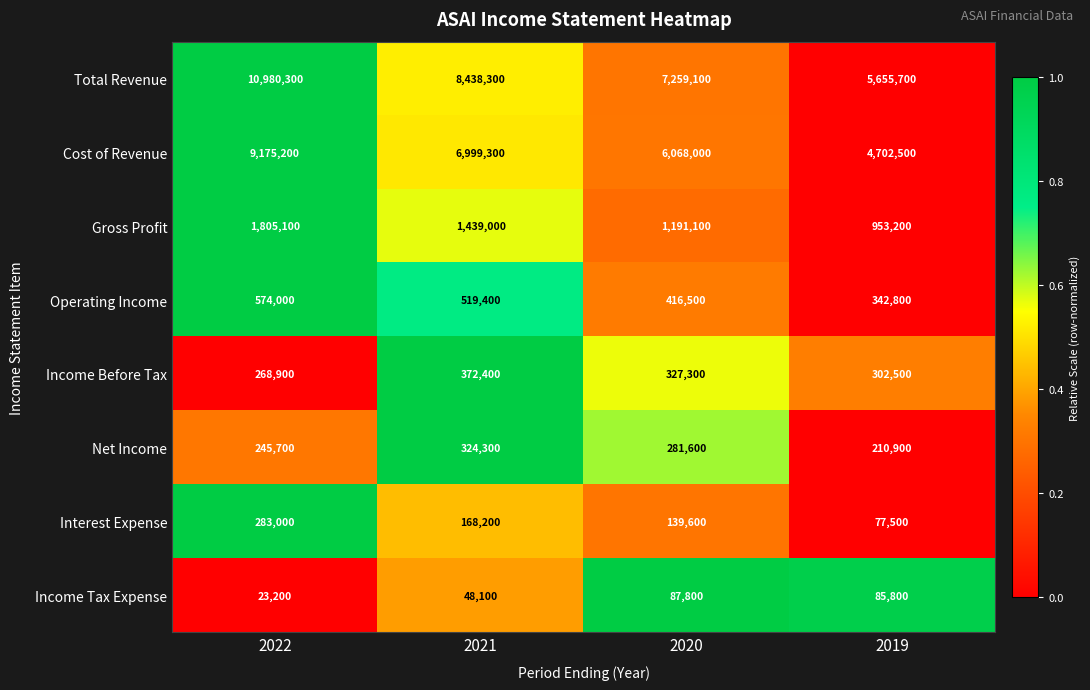

List the labels in order of Operating Income value, largest first.

2022, 2021, 2020, 2019